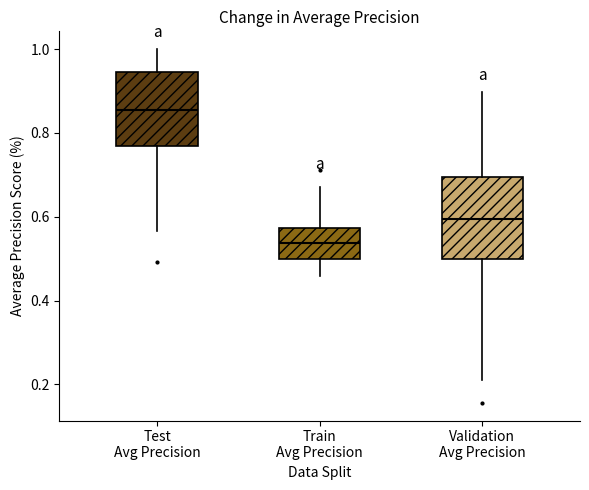

Where is the lower edge of the box for Validation Avg Precision on the y-axis? The values are not printed on the chart, so give them approximately, as read against the axis.

0.50